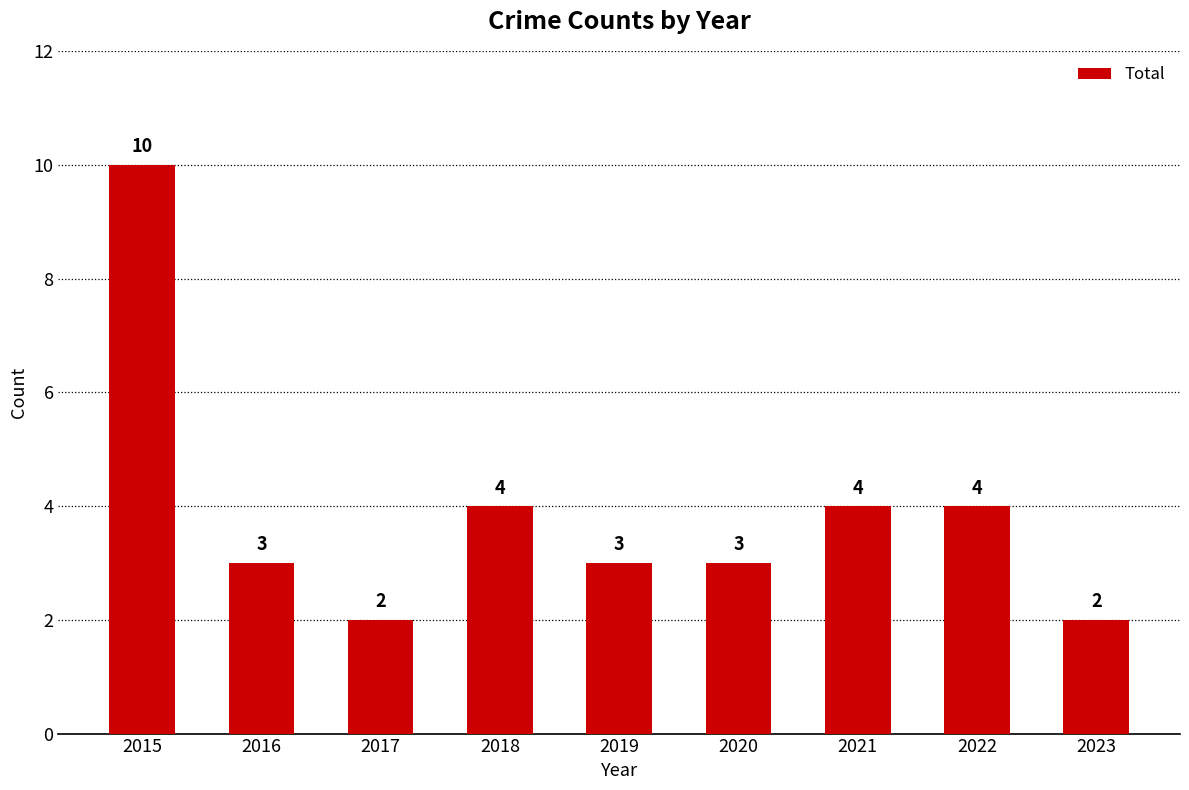

What is the ratio of the value at 2023 to the value at 2017?

1.0